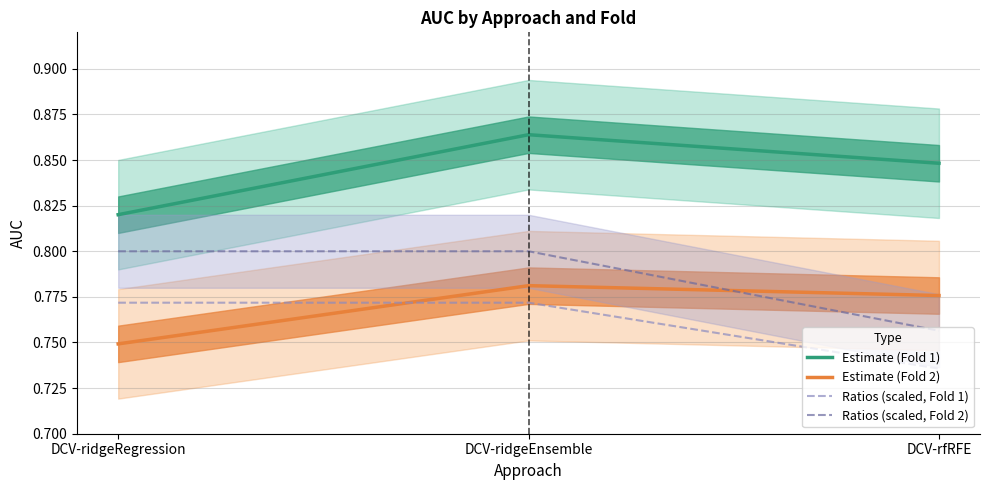

What is the minimum value for Ratios (scaled, Fold 1)?

0.7